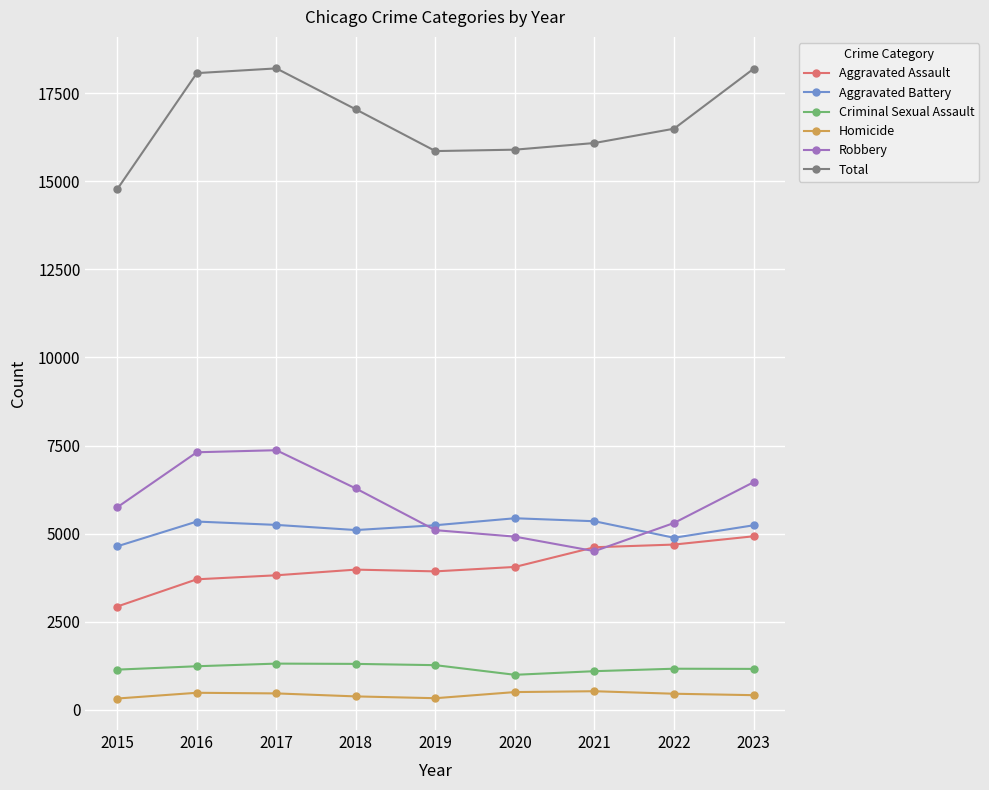

What is the value of the Homicide point at the 7th from the left?

526